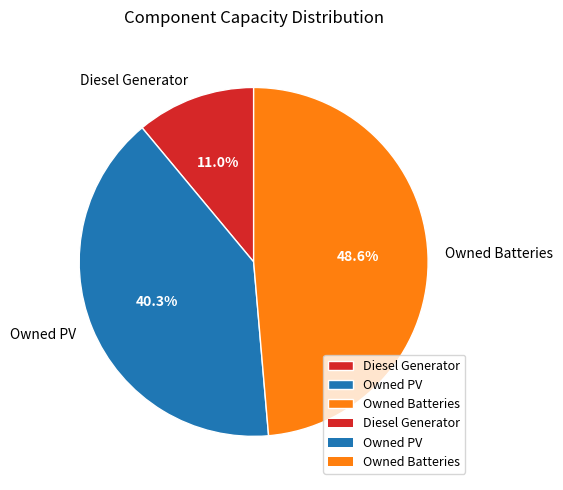

To the nearest percent, what is the combined percentage of Owned PV and Owned Batteries?

89%